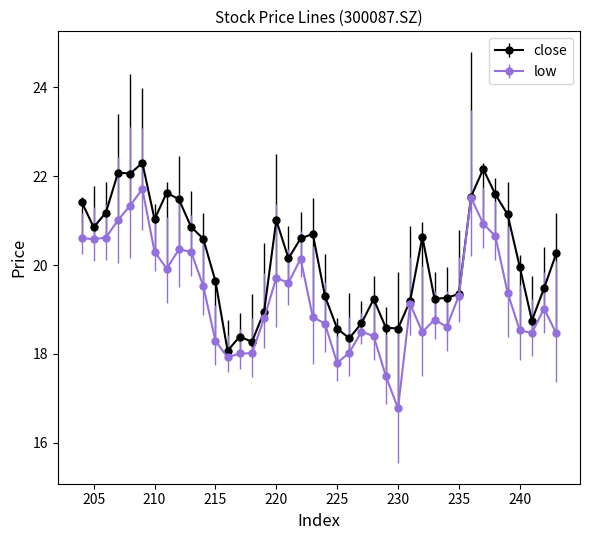

What value does the low series have at 220?

19.7